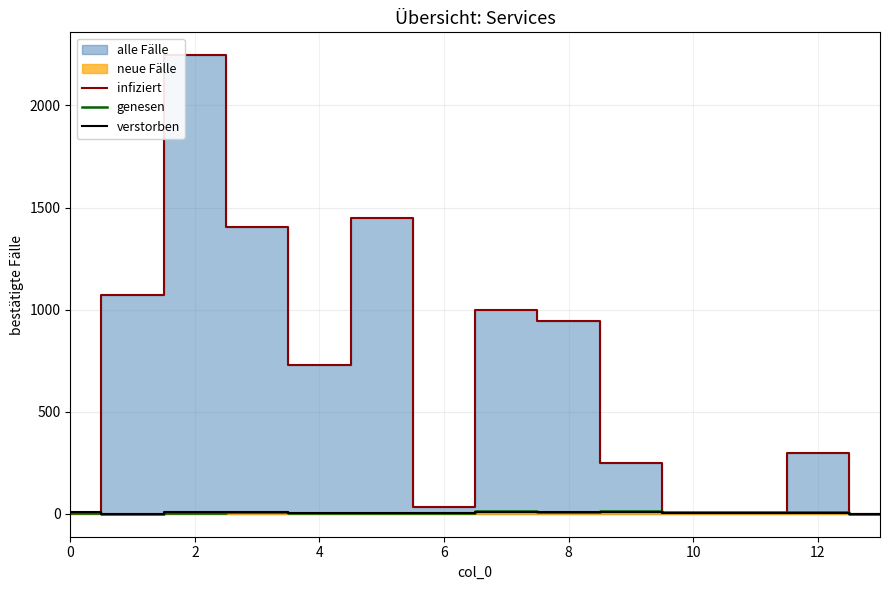

How many times do infiziert and verstorben cross each other?

2